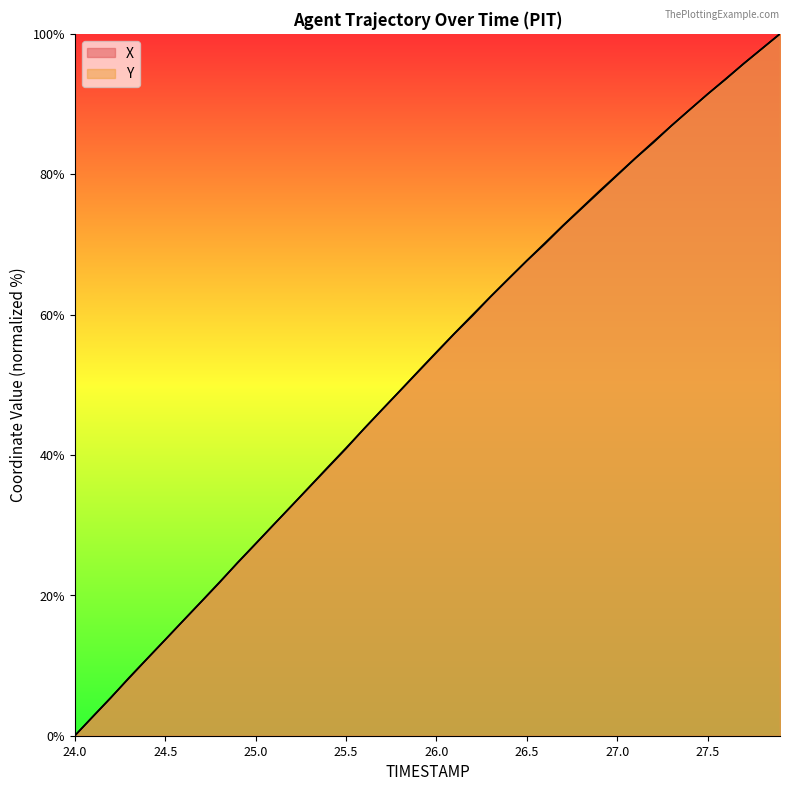

True or false: X and Y cross at least once.

True